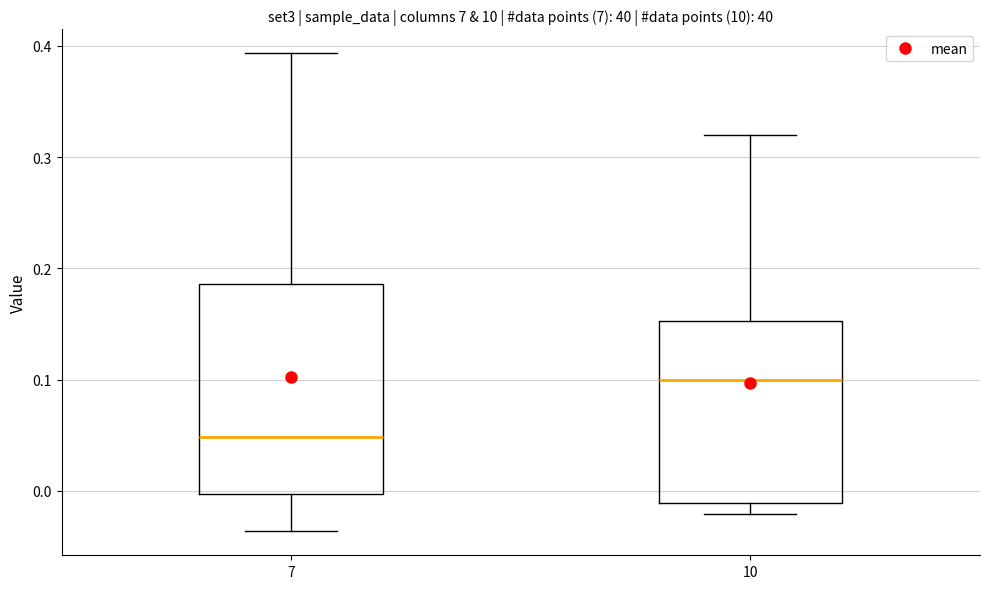

Where is the upper edge of the box at x = 10 on the y-axis? The values are not printed on the chart, so give them approximately, as read against the axis.

0.15